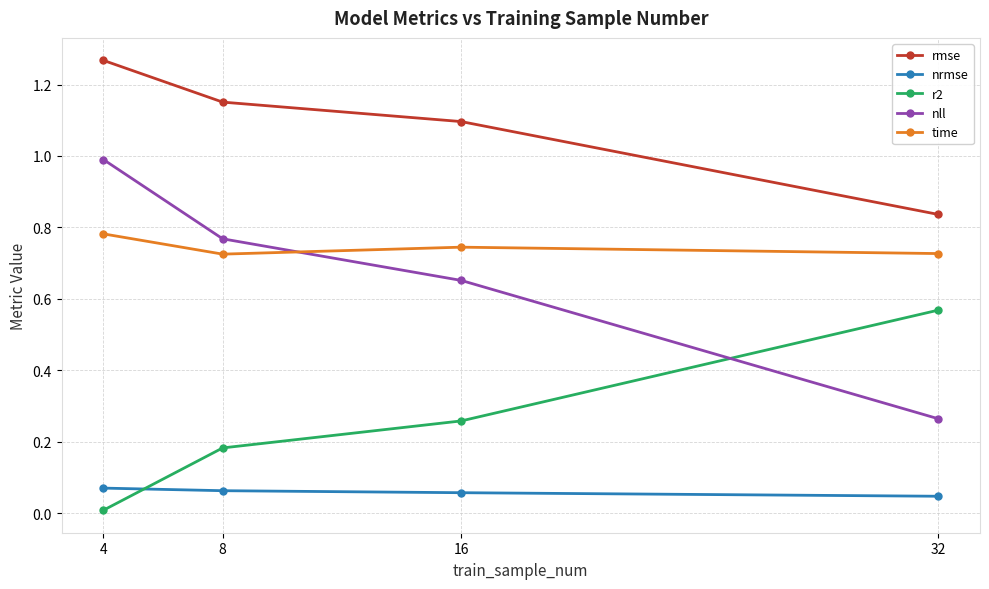

At which label does rmse reach its minimum?

32